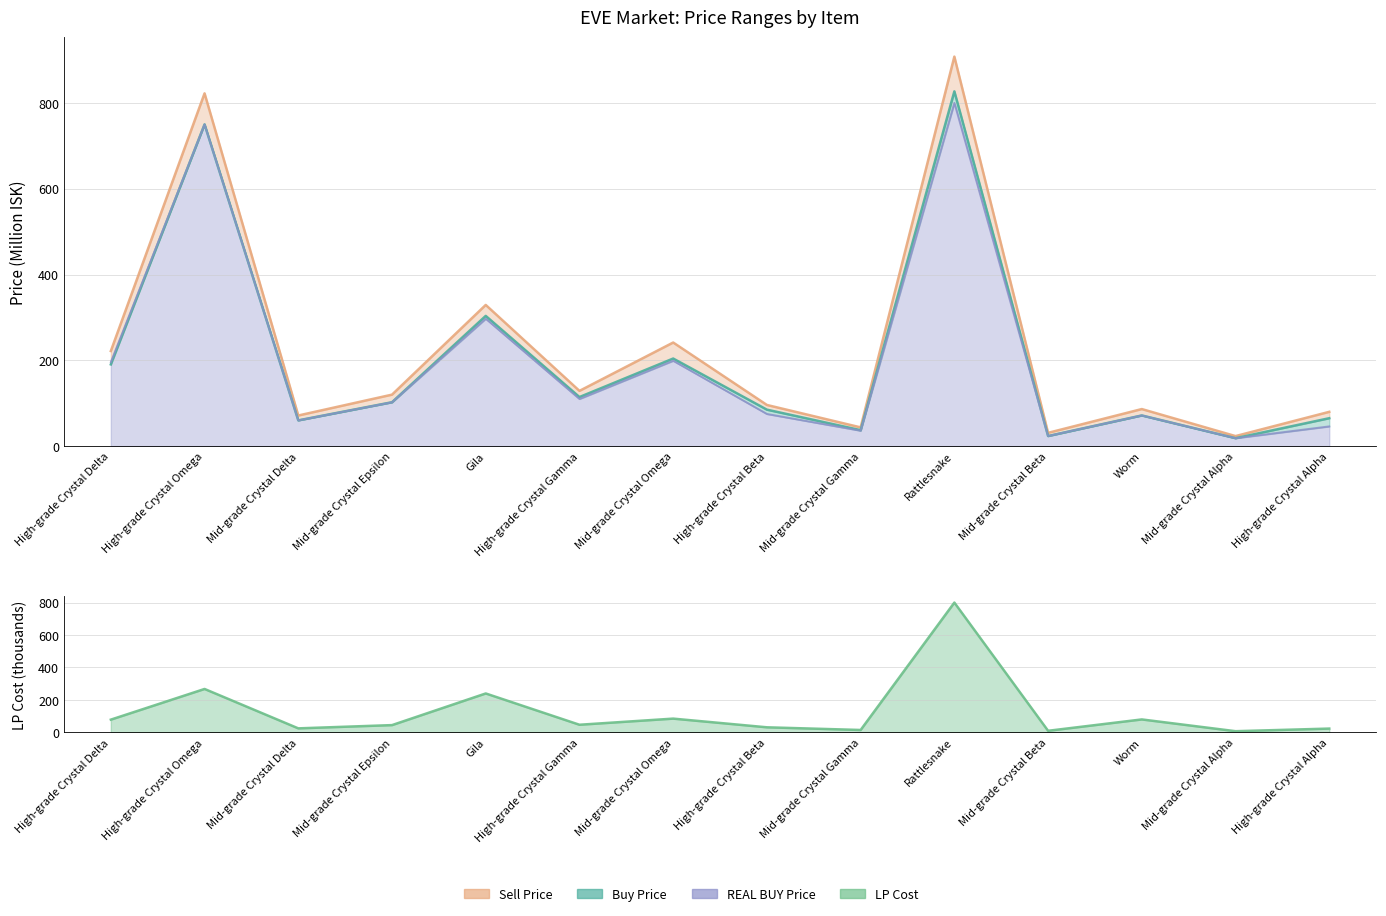

What is the total value across all series at High-grade Crystal Alpha?

214.6